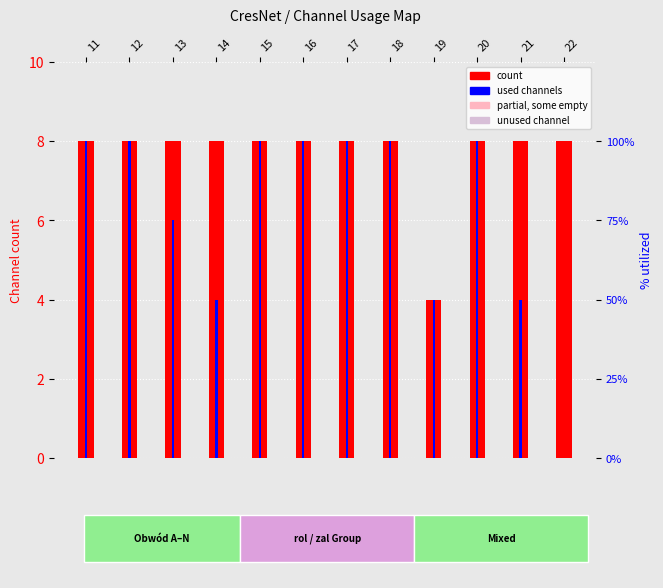

Is it true that count equals 8 at 15?

True